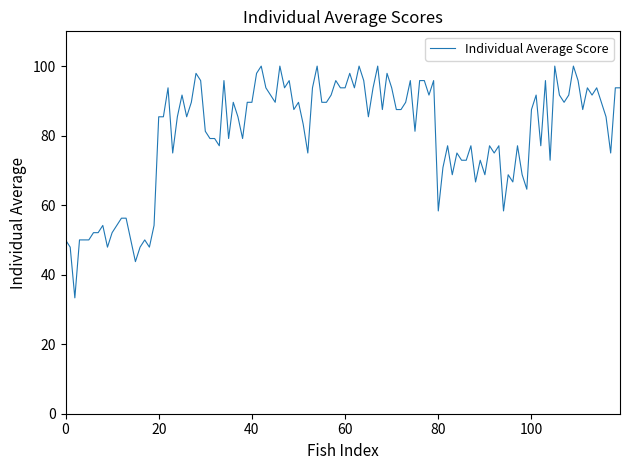

What is the minimum value shown in the chart?

33.3